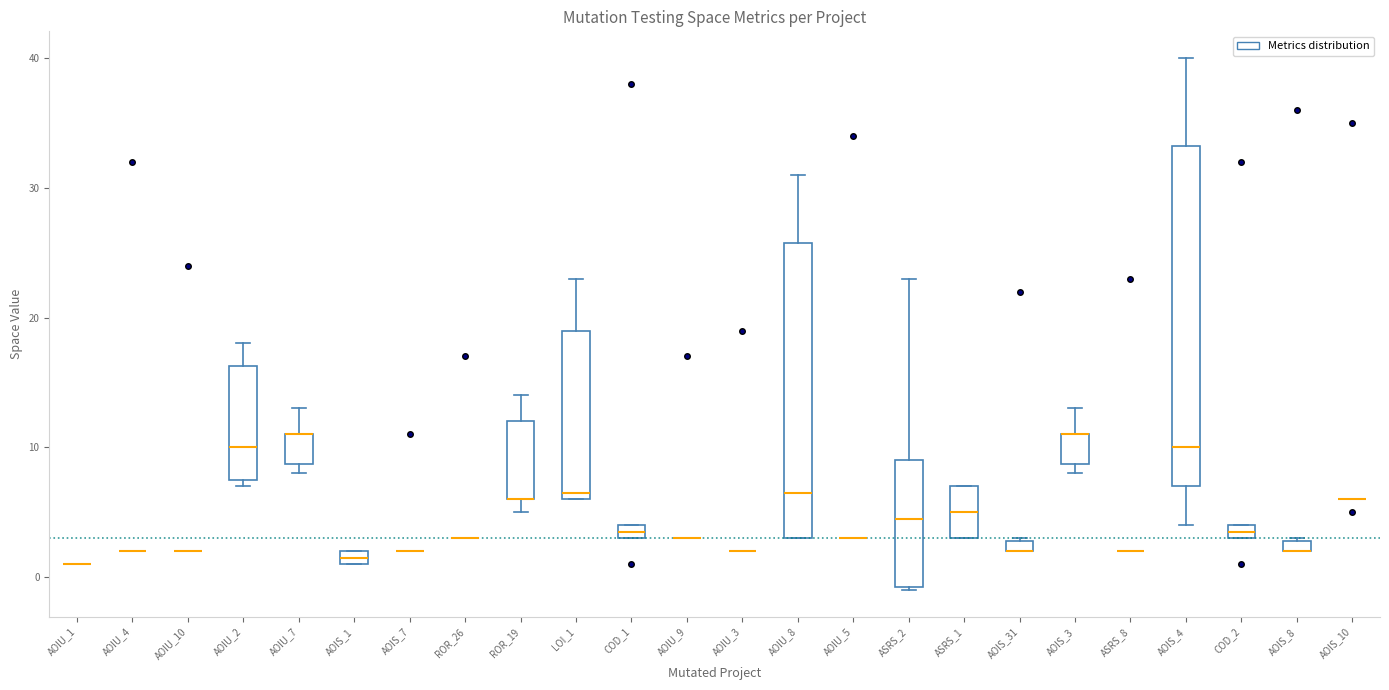

Comparing the boxes themselves (not the whiskers), which one is the tallest?

AOIS_4